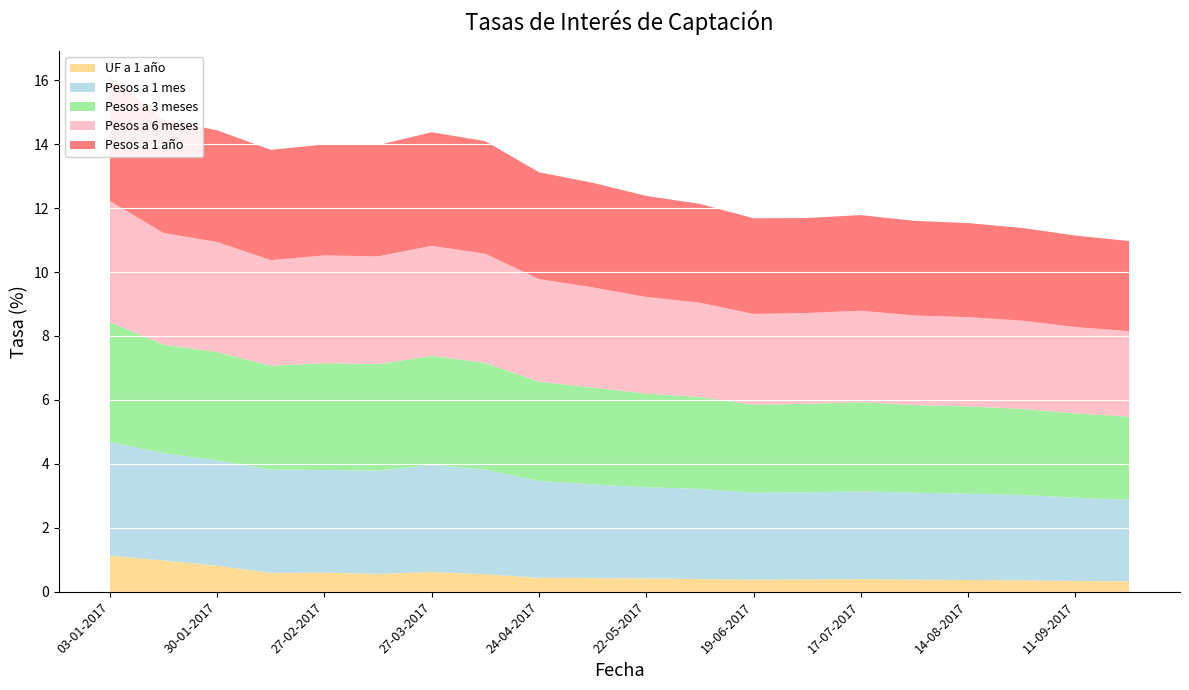

Reading left to right, transcribe all the data shown in this chart.

Pesos a 1 mes: 03-01-2017=3.6	16-01-2017=3.4	30-01-2017=3.3	13-02-2017=3.2	27-02-2017=3.2	13-03-2017=3.2	27-03-2017=3.4	10-04-2017=3.3	24-04-2017=3.0	08-05-2017=2.9	22-05-2017=2.9	05-06-2017=2.8	19-06-2017=2.7	03-07-2017=2.7	17-07-2017=2.7	31-07-2017=2.7	14-08-2017=2.7	28-08-2017=2.7	11-09-2017=2.6	25-09-2017=2.5
Pesos a 3 meses: 03-01-2017=3.7	16-01-2017=3.4	30-01-2017=3.4	13-02-2017=3.2	27-02-2017=3.3	13-03-2017=3.3	27-03-2017=3.4	10-04-2017=3.3	24-04-2017=3.1	08-05-2017=3.0	22-05-2017=2.9	05-06-2017=2.9	19-06-2017=2.8	03-07-2017=2.8	17-07-2017=2.8	31-07-2017=2.7	14-08-2017=2.7	28-08-2017=2.7	11-09-2017=2.6	25-09-2017=2.6
Pesos a 6 meses: 03-01-2017=3.8	16-01-2017=3.5	30-01-2017=3.4	13-02-2017=3.3	27-02-2017=3.4	13-03-2017=3.4	27-03-2017=3.4	10-04-2017=3.4	24-04-2017=3.2	08-05-2017=3.1	22-05-2017=3.0	05-06-2017=3.0	19-06-2017=2.8	03-07-2017=2.8	17-07-2017=2.9	31-07-2017=2.8	14-08-2017=2.8	28-08-2017=2.8	11-09-2017=2.7	25-09-2017=2.7
Pesos a 1 año: 03-01-2017=3.9	16-01-2017=3.5	30-01-2017=3.5	13-02-2017=3.5	27-02-2017=3.5	13-03-2017=3.5	27-03-2017=3.5	10-04-2017=3.5	24-04-2017=3.3	08-05-2017=3.3	22-05-2017=3.2	05-06-2017=3.1	19-06-2017=3.0	03-07-2017=3.0	17-07-2017=3.0	31-07-2017=3.0	14-08-2017=2.9	28-08-2017=2.9	11-09-2017=2.9	25-09-2017=2.8
UF a 1 año: 03-01-2017=1.1	16-01-2017=1.0	30-01-2017=0.8	13-02-2017=0.6	27-02-2017=0.6	13-03-2017=0.6	27-03-2017=0.6	10-04-2017=0.6	24-04-2017=0.4	08-05-2017=0.4	22-05-2017=0.4	05-06-2017=0.4	19-06-2017=0.4	03-07-2017=0.4	17-07-2017=0.4	31-07-2017=0.4	14-08-2017=0.4	28-08-2017=0.4	11-09-2017=0.3	25-09-2017=0.3